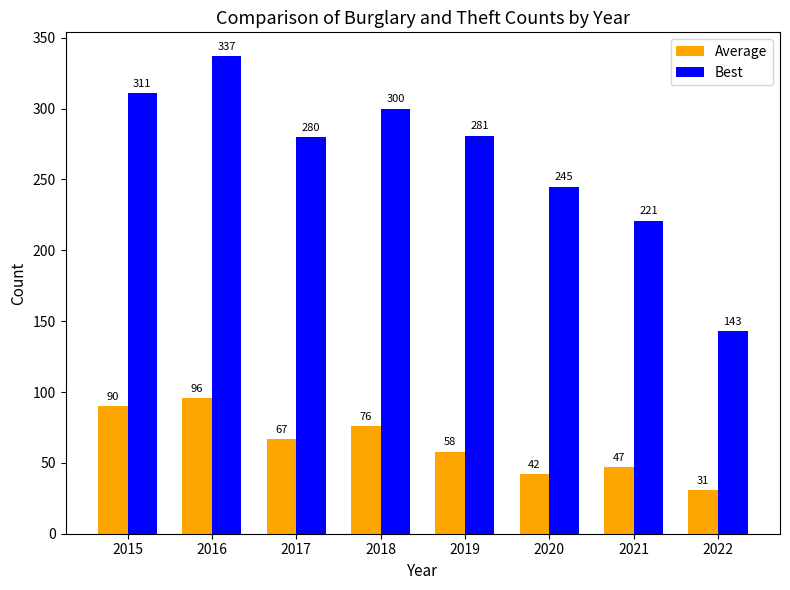

Is the value of Average at 2022 greater than the value of Best at 2020?

No